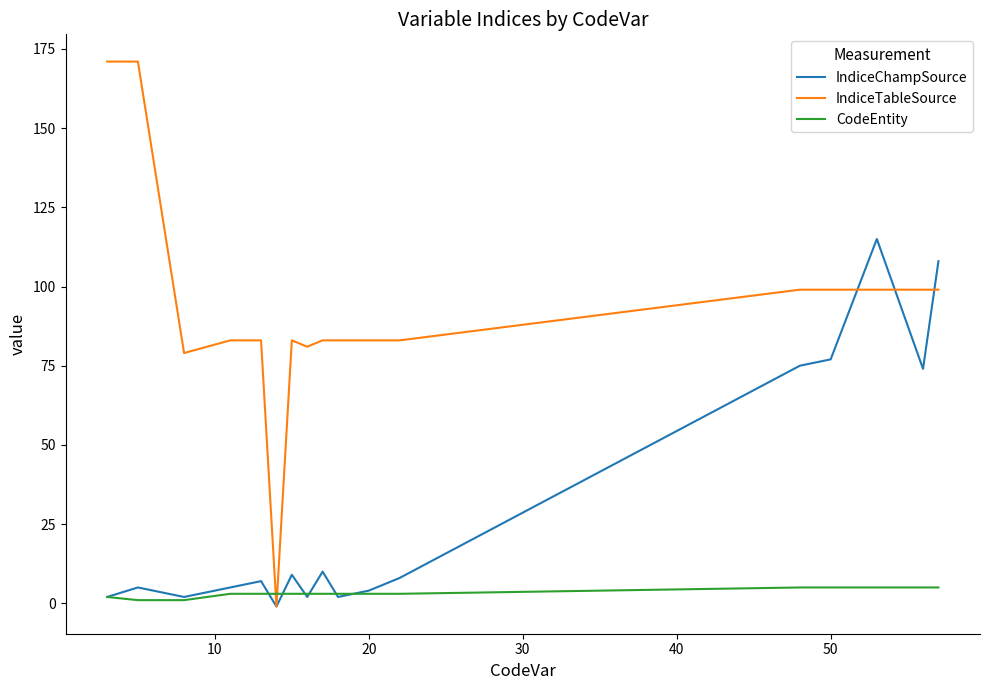

Rank the series by their maximum value, from highest to lowest.

IndiceTableSource, IndiceChampSource, CodeEntity